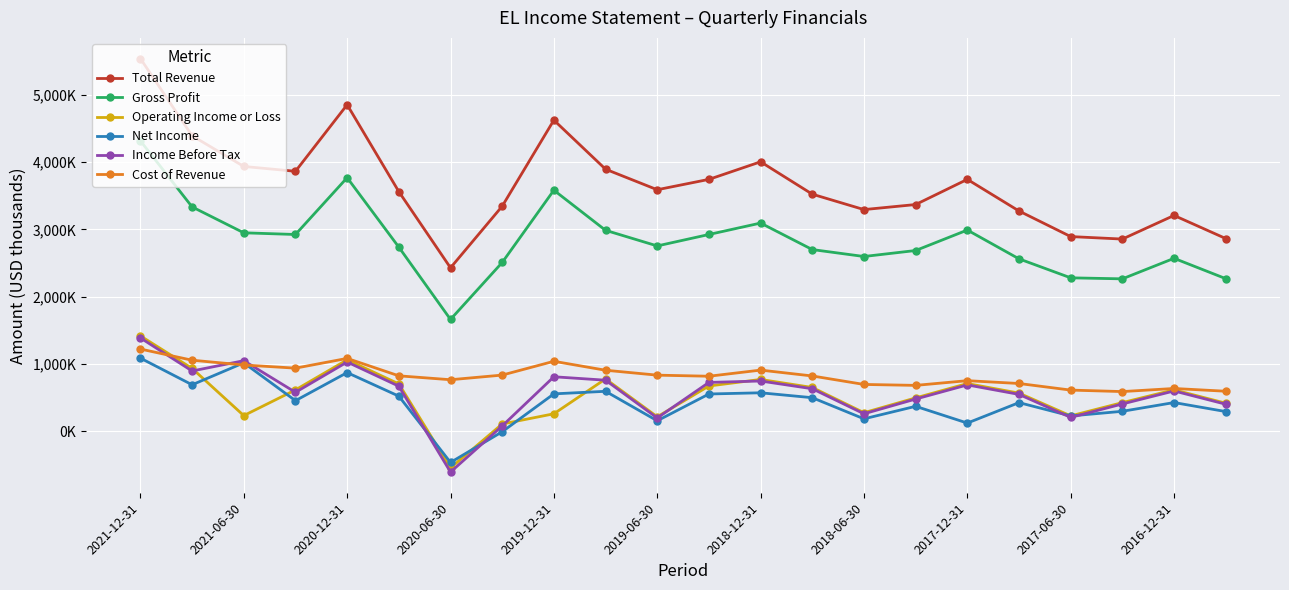

What are all the series names shown in the legend?

Total Revenue, Gross Profit, Operating Income or Loss, Net Income, Income Before Tax, Cost of Revenue